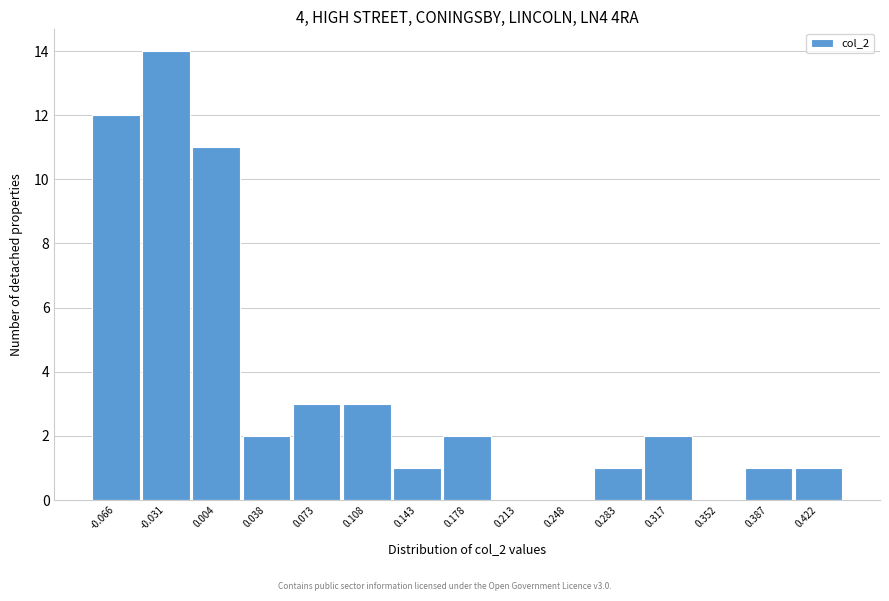

Reading left to right, what are all the values shown in this chart?

-0.066=12	-0.031=14	0.004=11	0.038=2	0.073=3	0.108=3	0.143=1	0.178=2	0.213=0	0.248=0	0.283=1	0.317=2	0.352=0	0.387=1	0.422=1